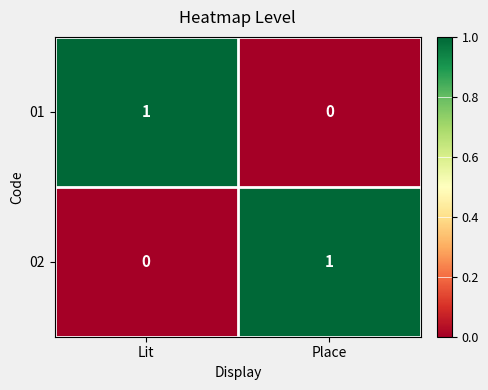

True or false: 02 has a value of 1 at Place.

True